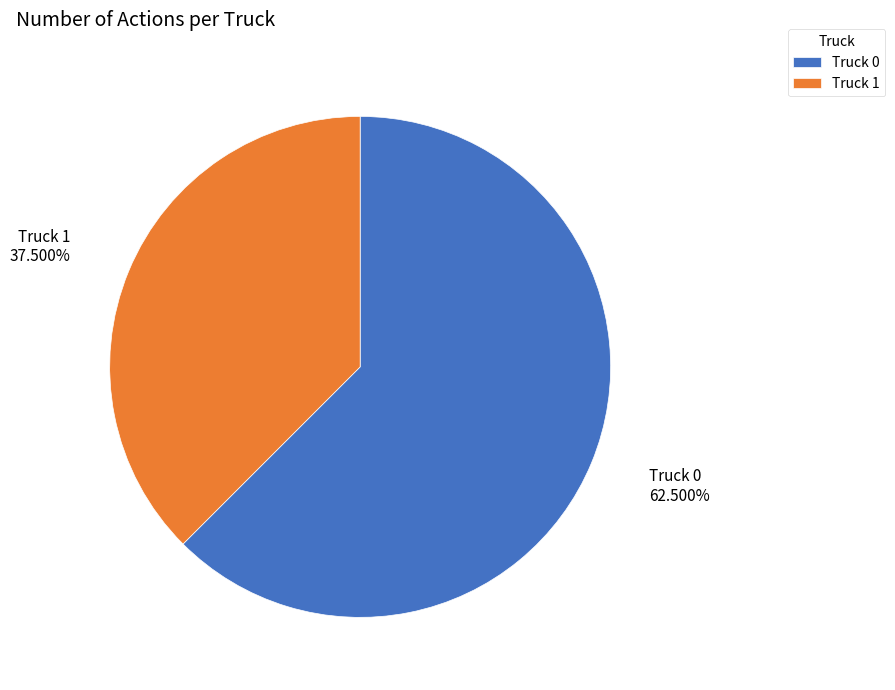

What is the smallest slice in the pie chart?

Truck 1